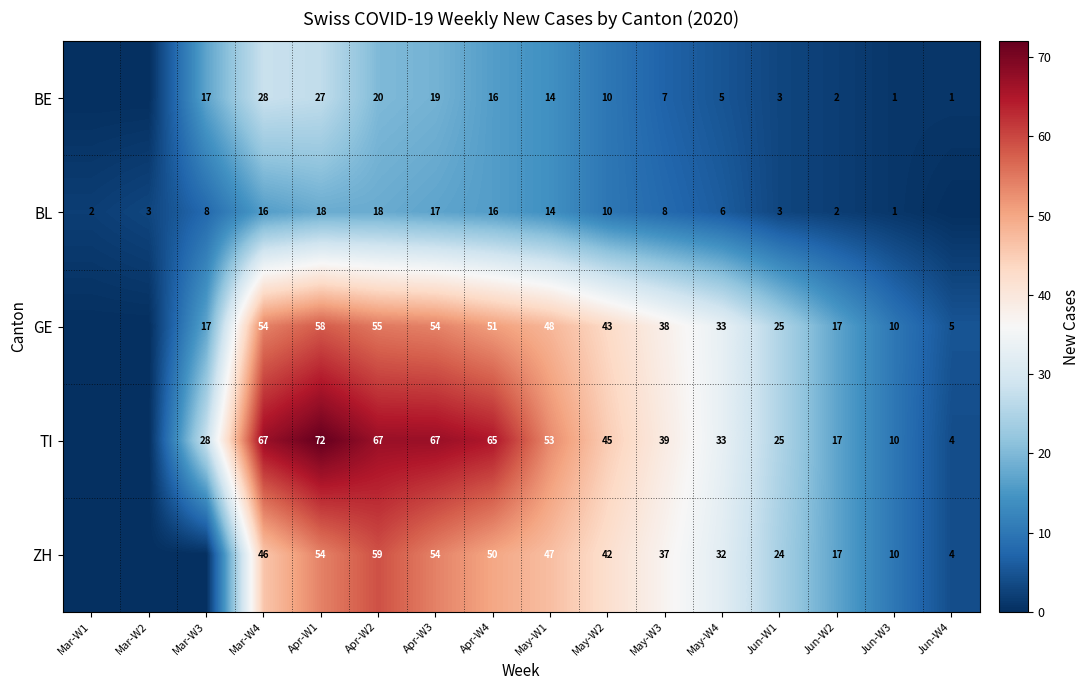

What is the difference between the GE values at May-W4 and Apr-W3?

21